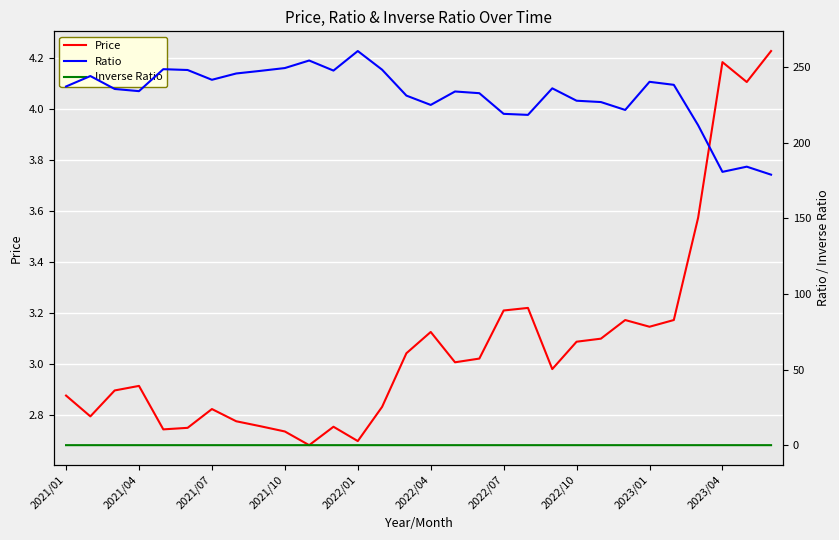

Is it true that Price equals 4.8 at 2021/10?

False